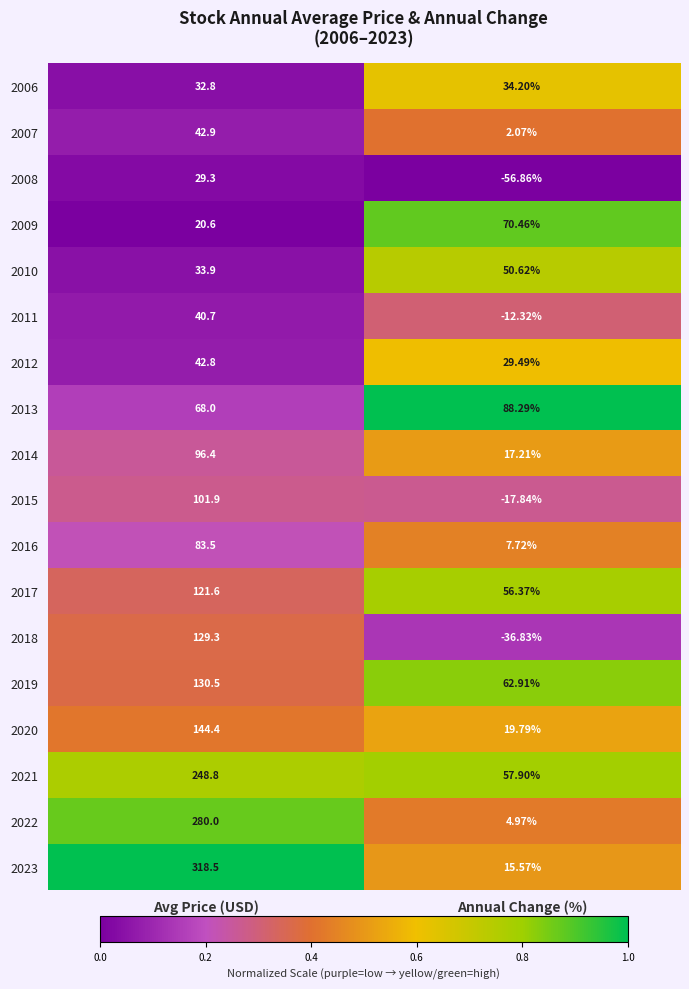

At which label does 2007 first exceed 42?

Avg Price (USD)